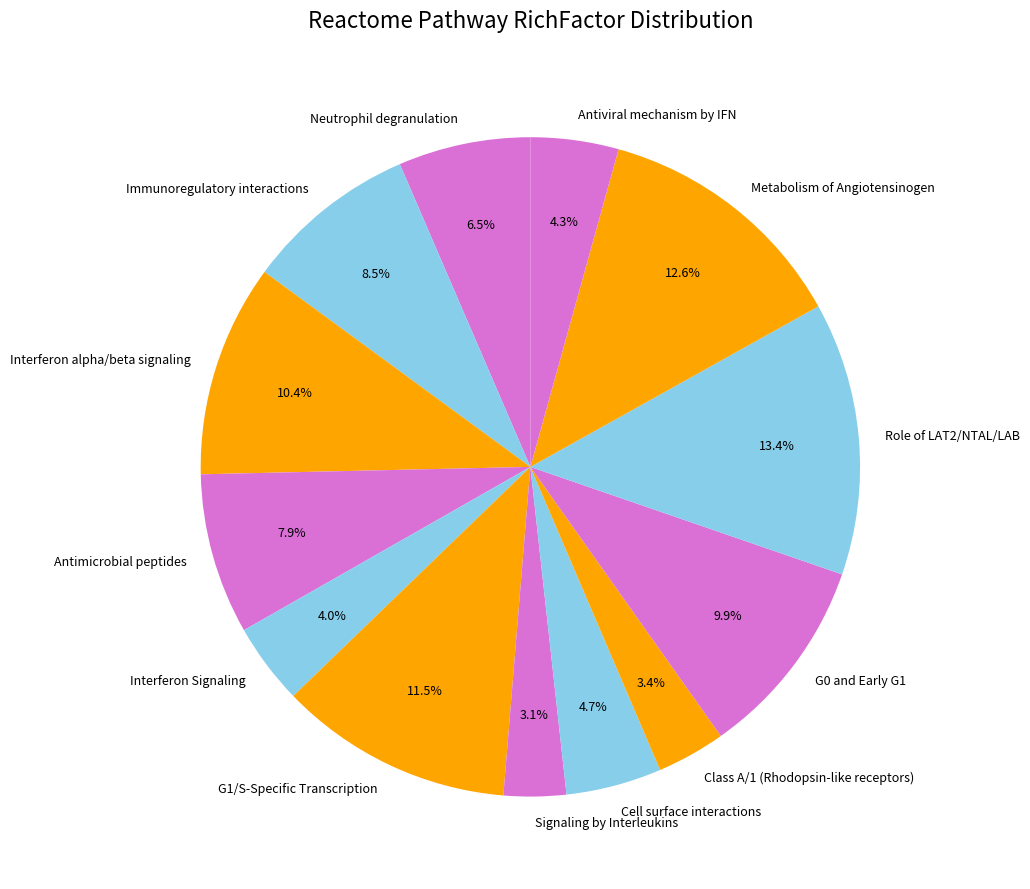

Which has a higher value, Class A/1 (Rhodopsin-like receptors) or Interferon alpha/beta signaling?

Interferon alpha/beta signaling